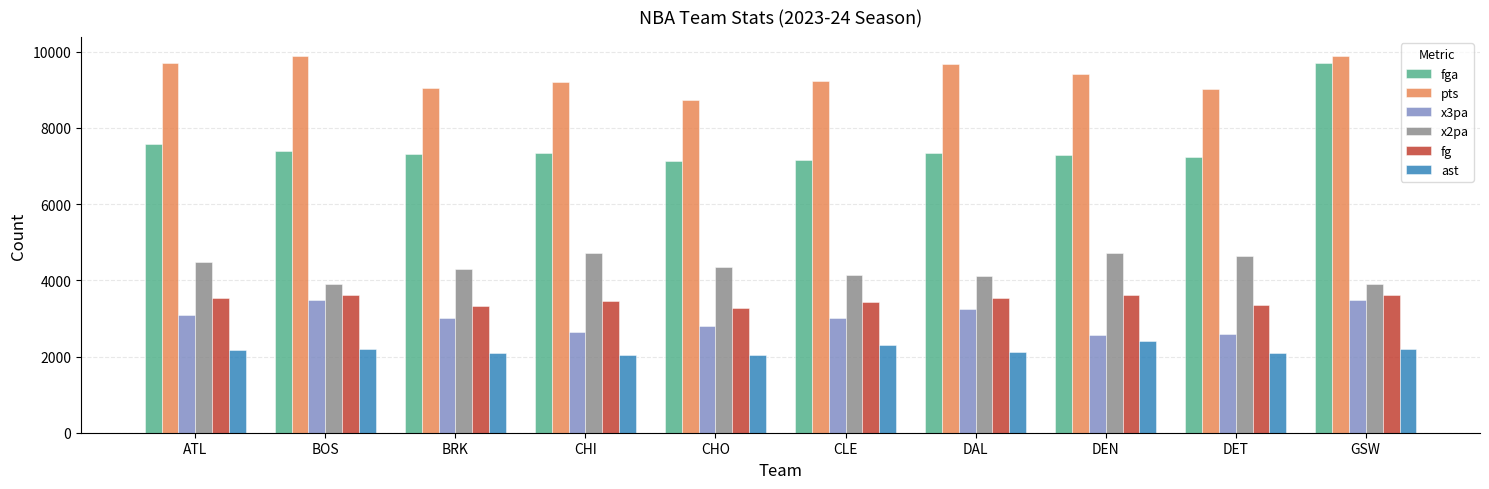

What is the difference between the second highest and minimum values in the fg series?

320